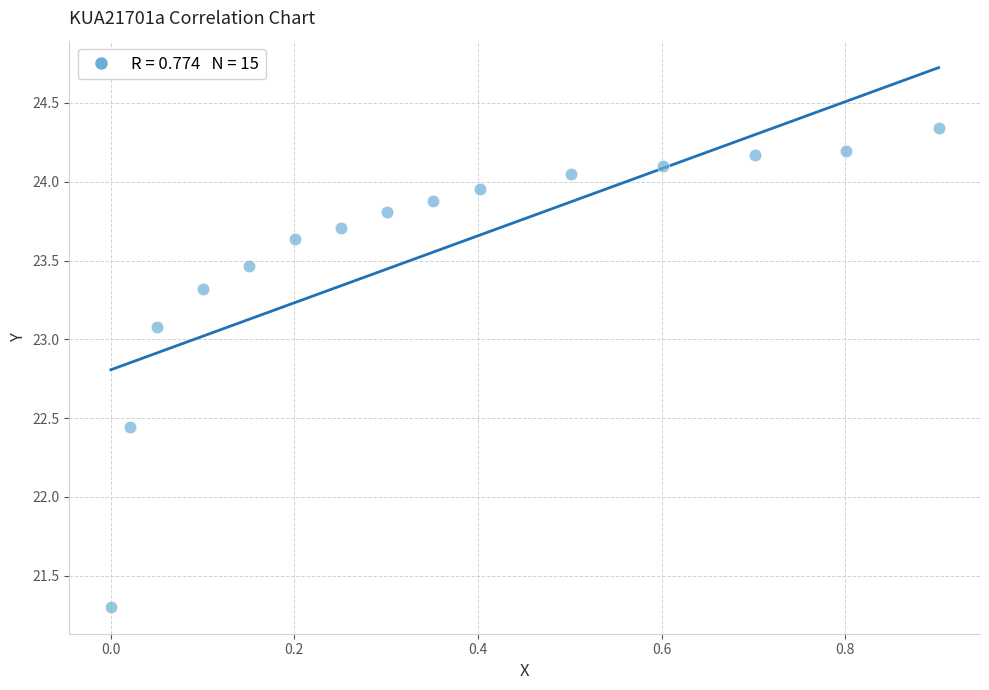

What is the range of Y values (max minus min)?

3.0